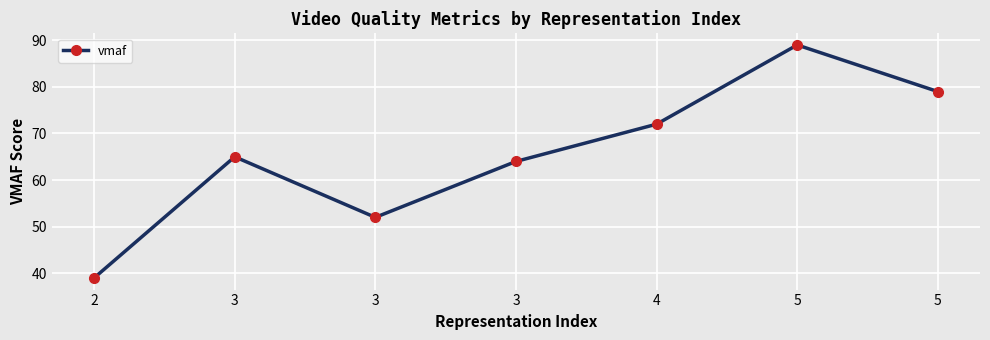

What is the difference between the maximum and minimum values?

50